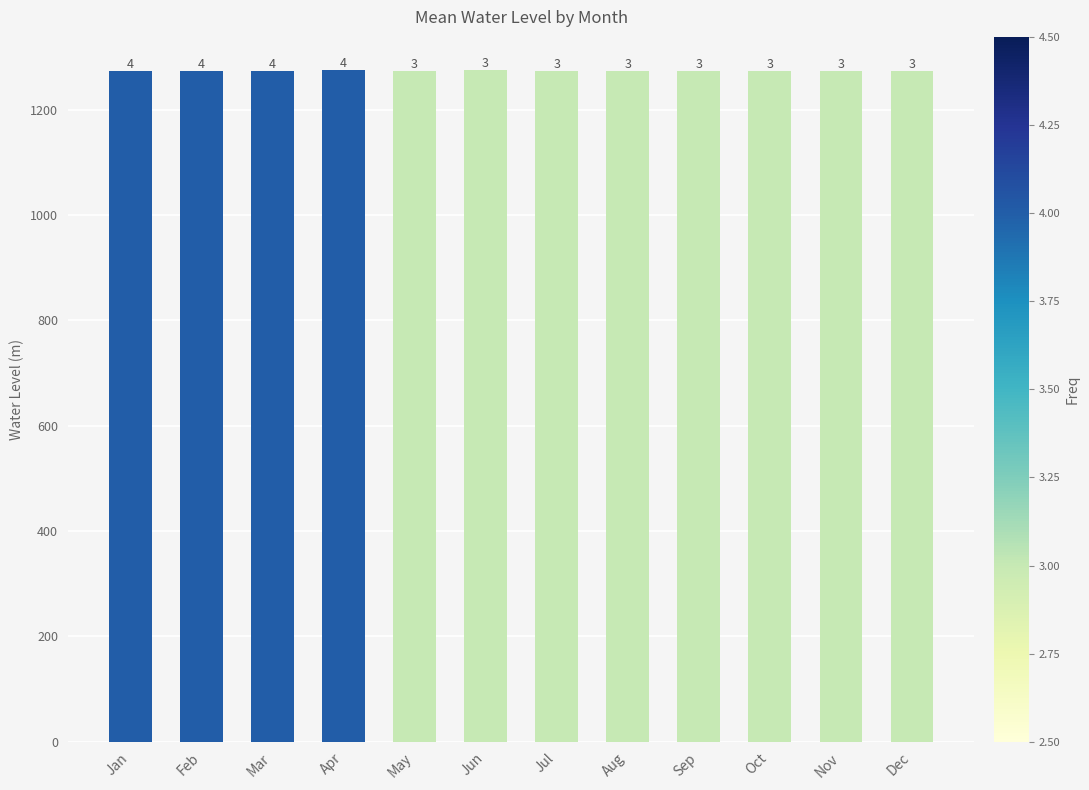

Rank the categories by value from highest to lowest.

Apr, Jun, Jul, May, Aug, Mar, Sep, Feb, Oct, Jan, Nov, Dec